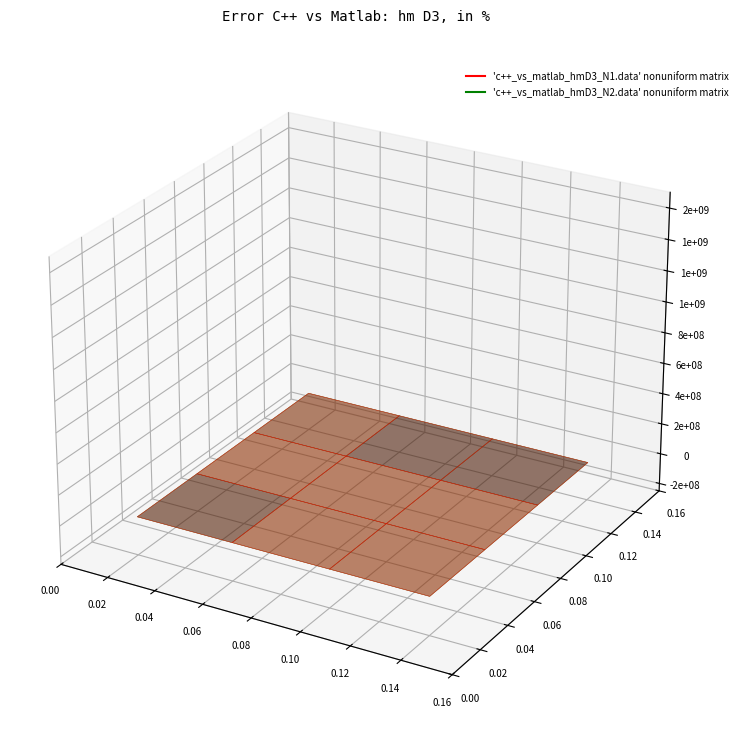

Is it true that row0 equals -3 at 2?

False